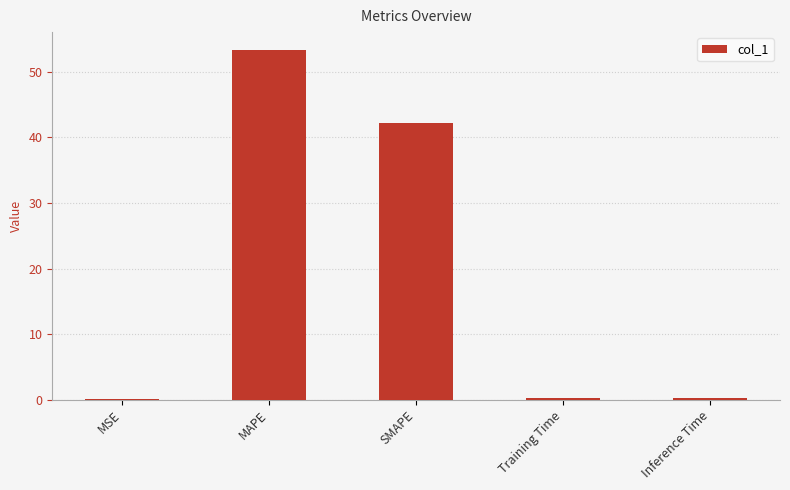

Which label corresponds to the largest value in the chart?

MAPE